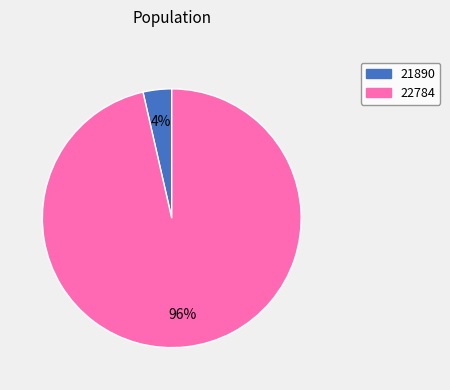

Is it true that 22784 is 84% of the pie?

False